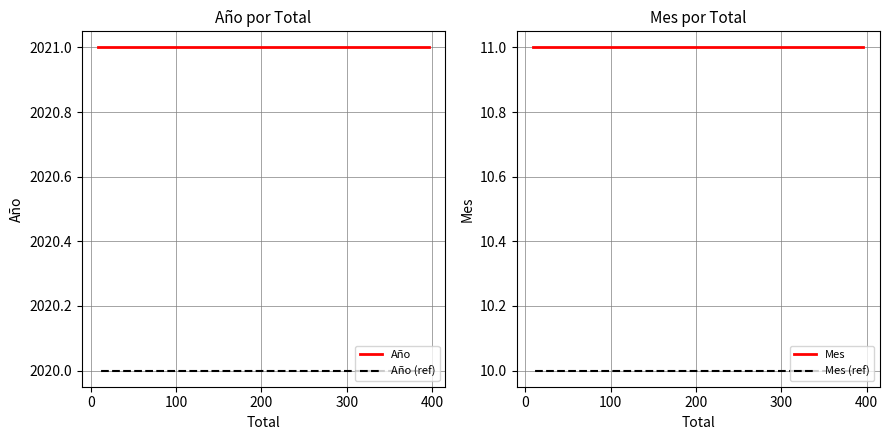

Reading left to right, extract all data points from this chart.

Año: 2021	2021	2021	2021	2021
Año (ref): 2020	2020	2020	2020	2020
Mes: 11	11	11	11	11
Mes (ref): 10	10	10	10	10